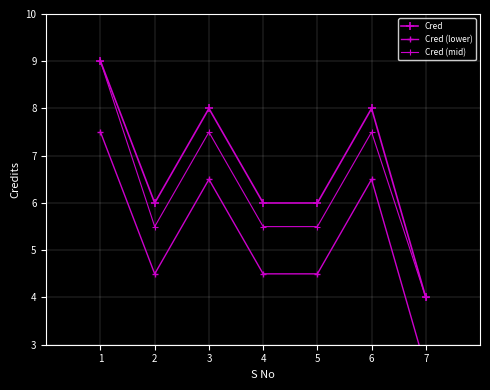

Which series has the largest range (max minus min)?

Cred